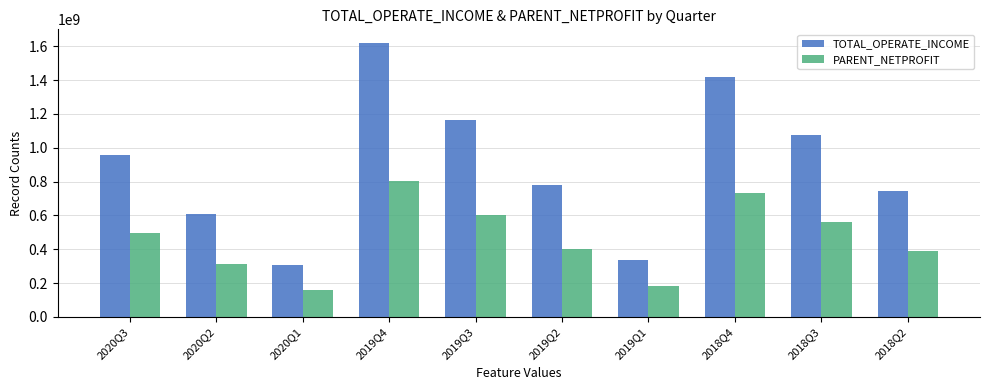

Is it true that TOTAL_OPERATE_INCOME equals 1421102515.8 at 2018Q4?

True